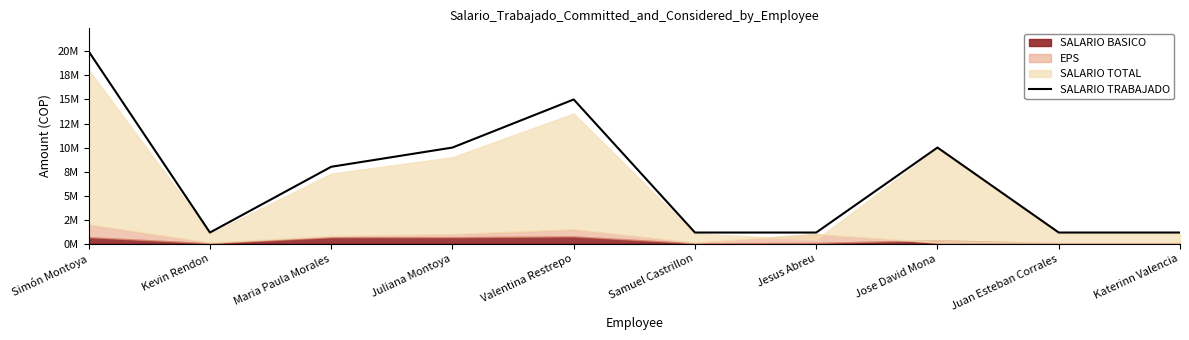

List the labels in order of value, smallest first.

Kevin Rendon, Samuel Castrillon, Jesus Abreu, Juan Esteban Corrales, Katerinn Valencia, Maria Paula Morales, Juliana Montoya, Jose David Mona, Valentina Restrepo, Simón Montoya